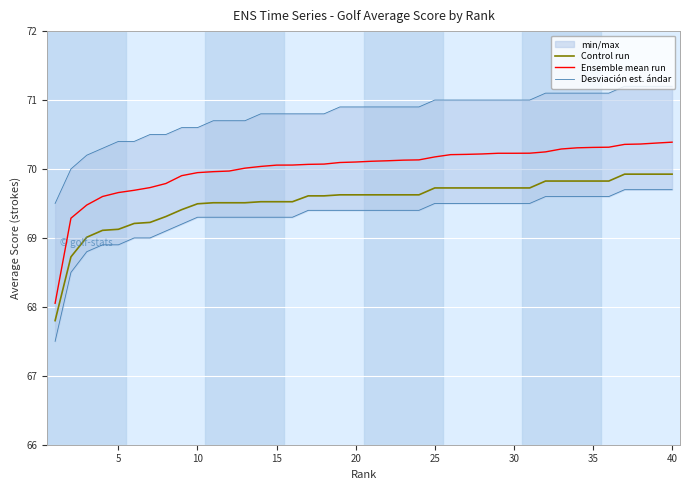

What is the approximate value of Ensemble mean run at 20?

70.1